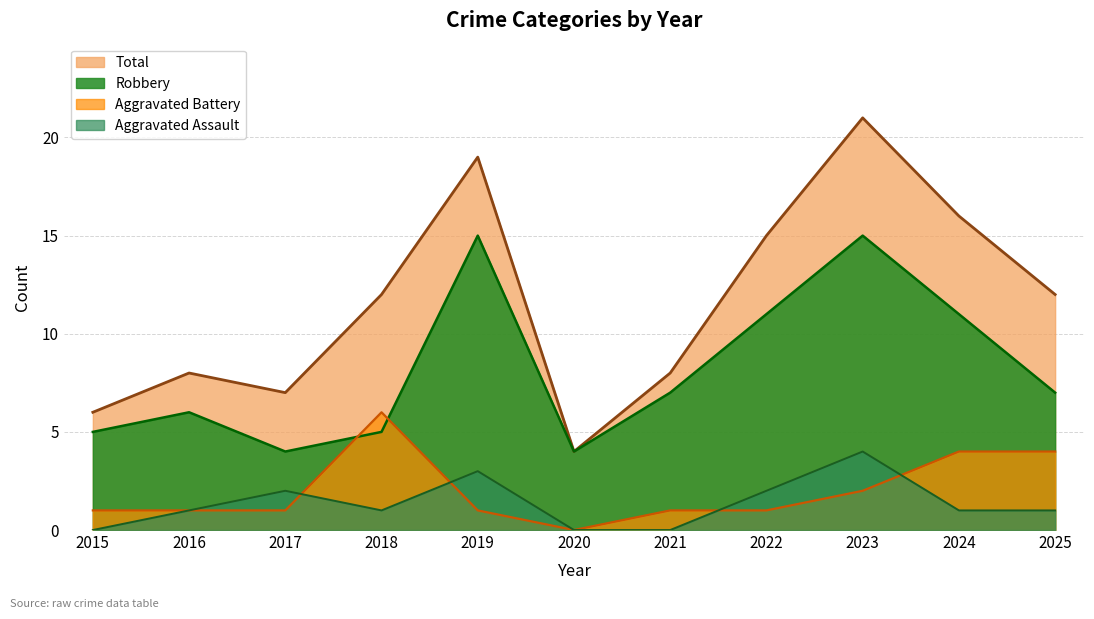

What are all the series names shown in the legend?

Total, Robbery, Aggravated Battery, Aggravated Assault